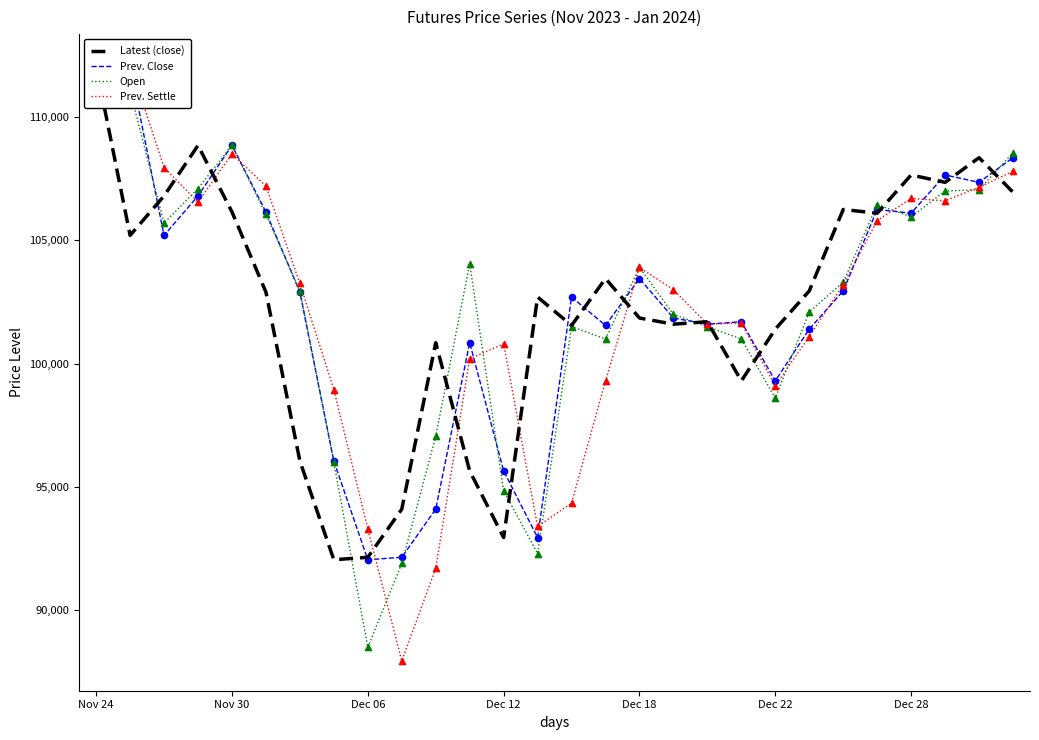

At how many categories does at least one series exceed 97850?

26